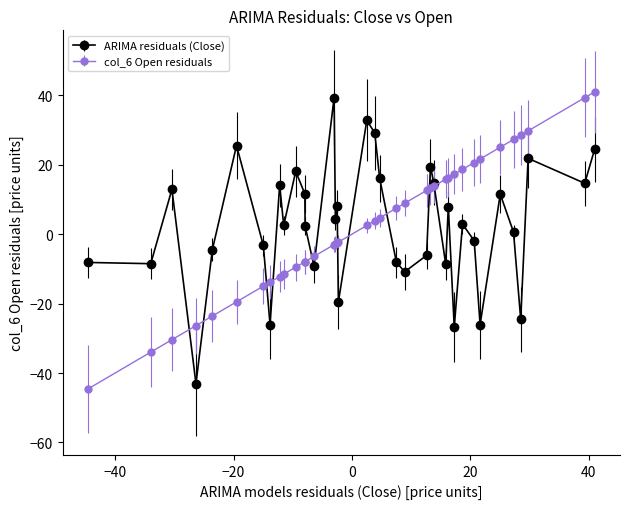

What is the value of the ARIMA residuals (Close) point at the 16th from the left?

4.5